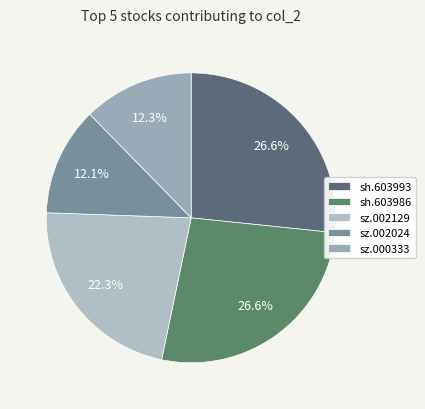

Do sz.002129 and sz.000333 together represent more than half of the pie?

No